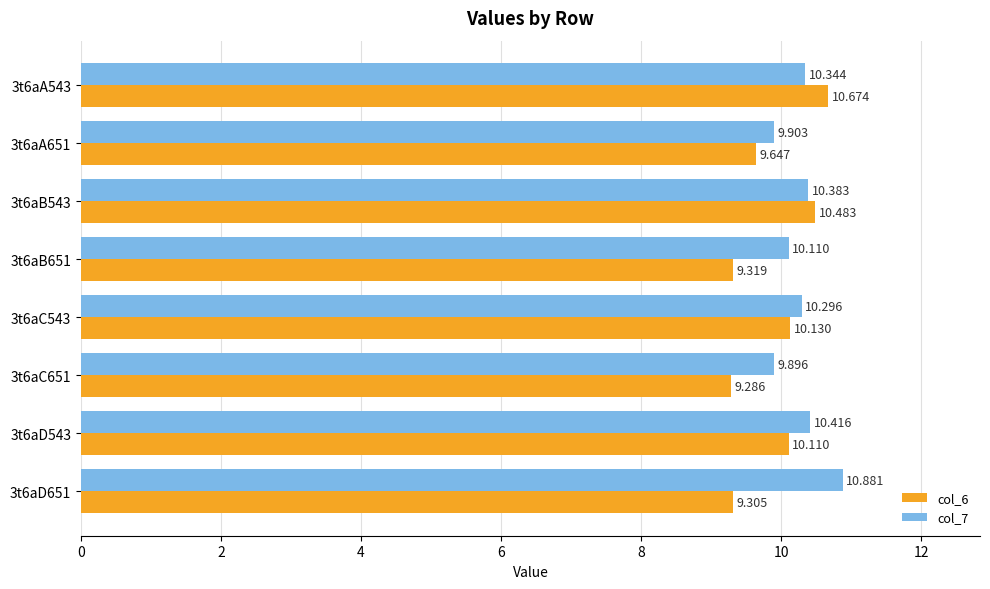

Is the value of col_6 at 3t6aB543 greater than the value of col_7 at 3t6aC651?

Yes